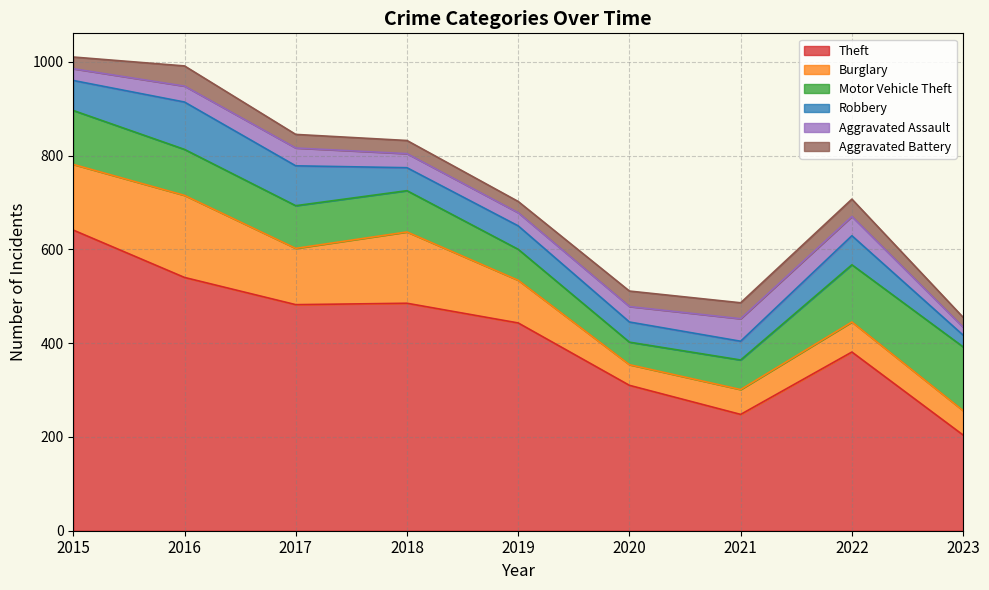

What is the maximum value for Robbery?

101